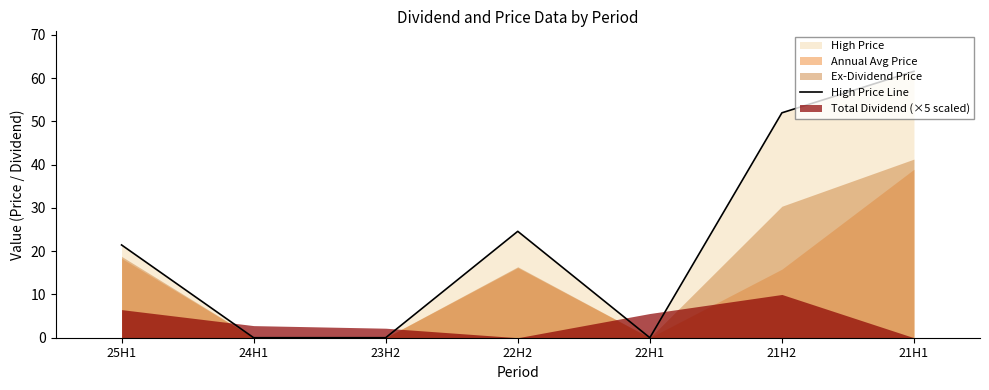

How many categories are shown in the chart?

7